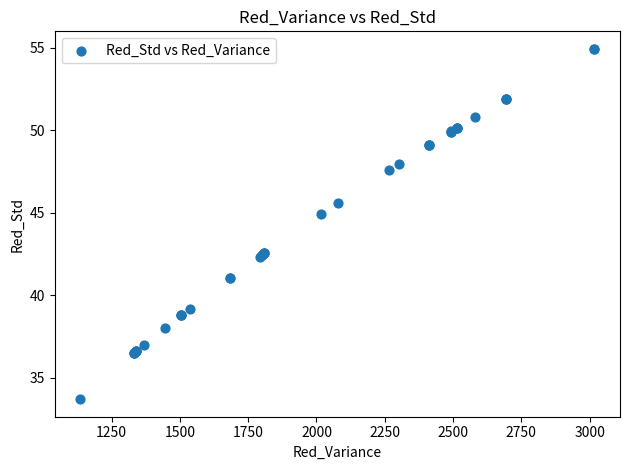

What Y value in the scatter plot is closest to 44?

44.9